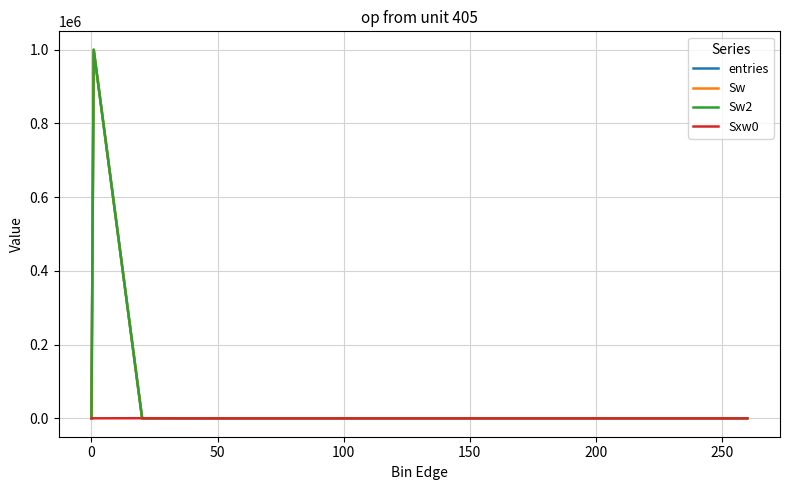

Does the chart have visible grid lines?

Yes